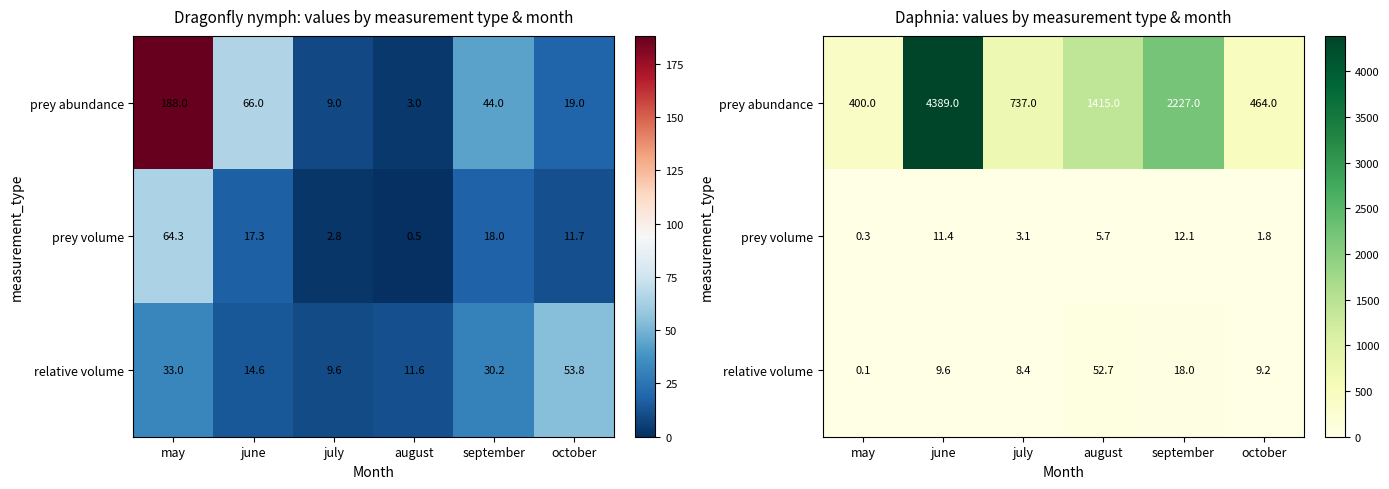

What is the maximum value for prey abundance?

4389.0